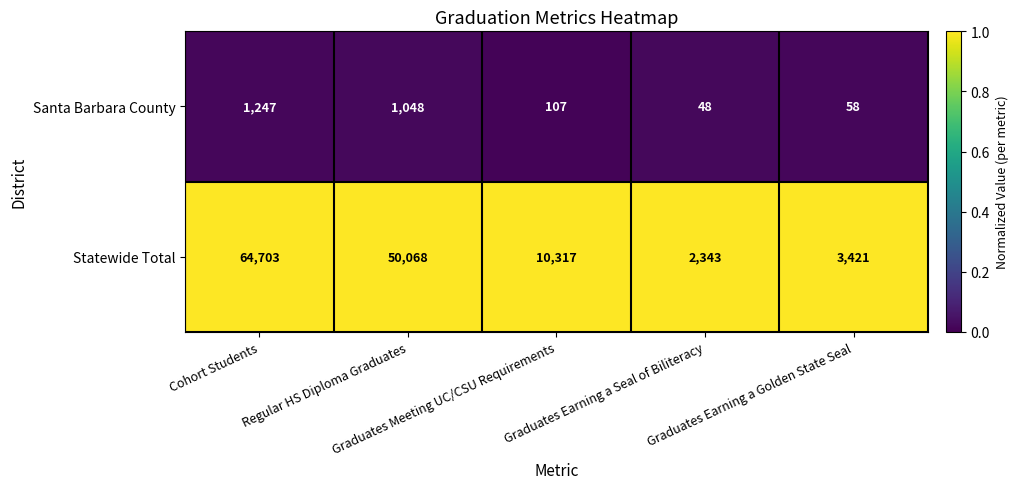

At which category is the sum across all series the highest?

Cohort Students